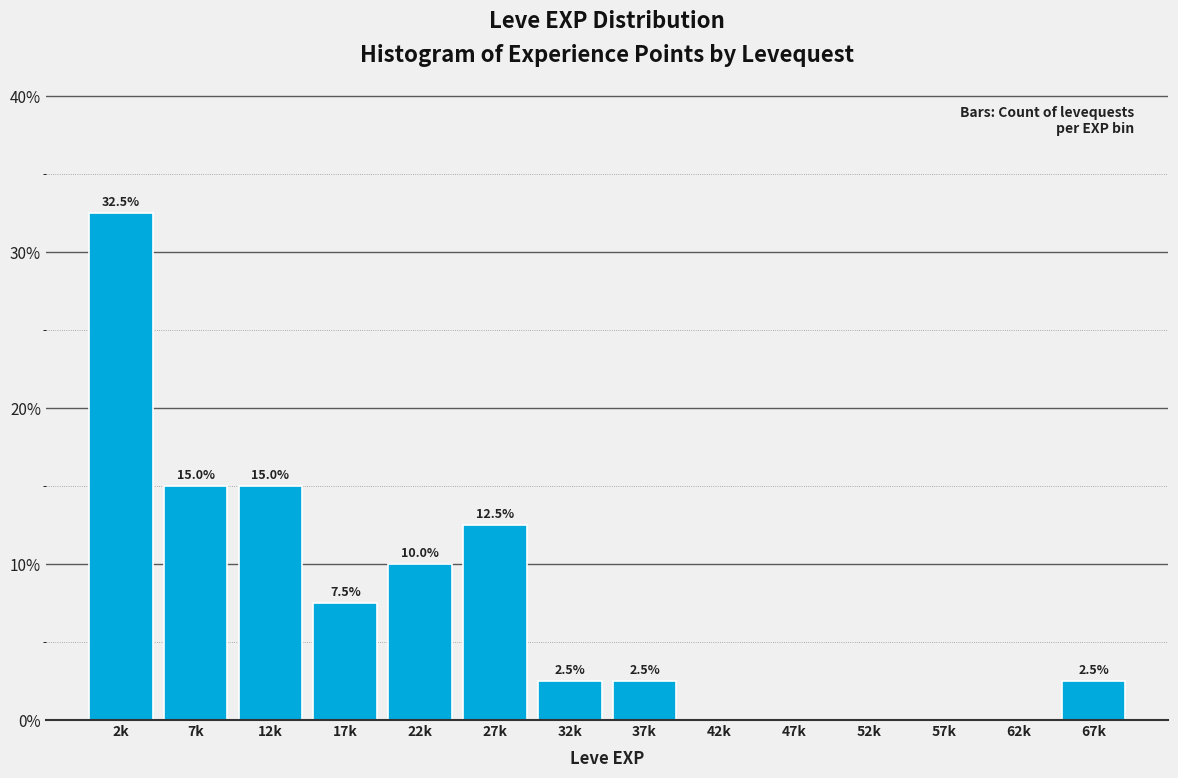

Reading right to left, list all the values displayed in this chart.

67k=2.5	62k=0.0	57k=0.0	52k=0.0	47k=0.0	42k=0.0	37k=2.5	32k=2.5	27k=12.5	22k=10.0	17k=7.5	12k=15.0	7k=15.0	2k=32.5